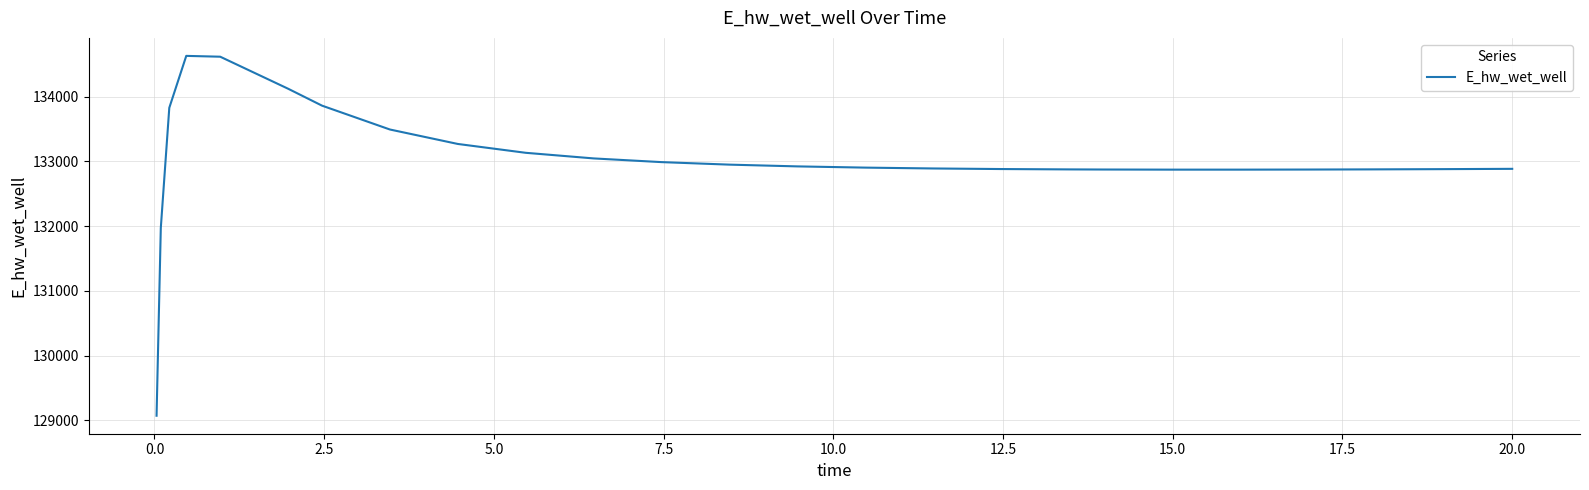

How many series are shown in this chart?

1